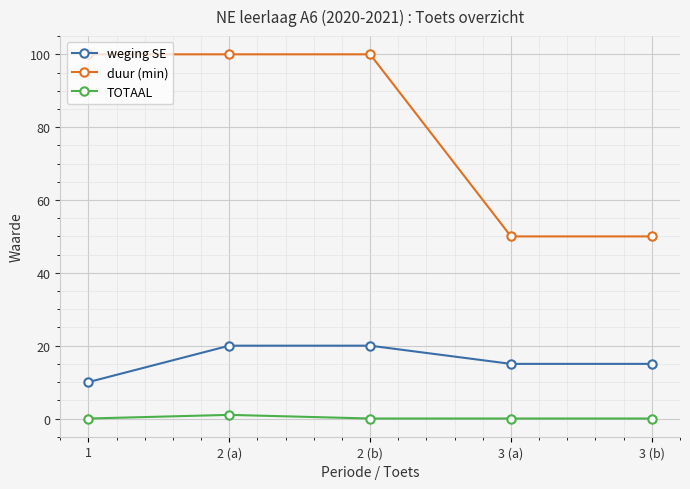

How many data points in duur (min) are less than 100?

2